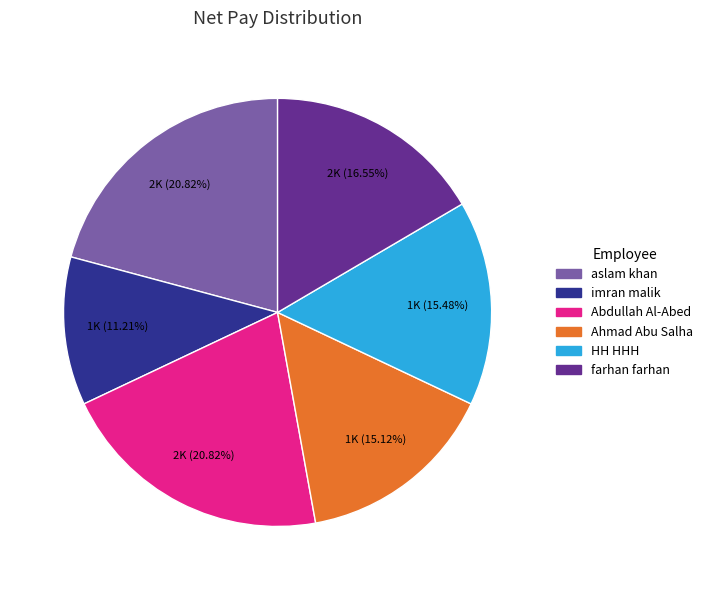

The farhan farhan slice represents 17% of the pie. True or false?

True